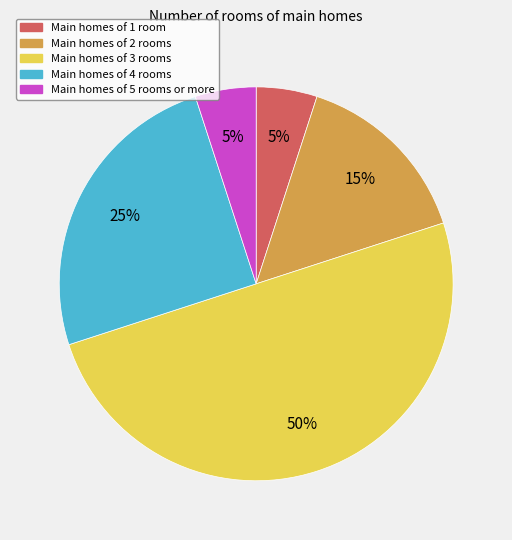

To the nearest percent, what is the average slice percentage?

20%